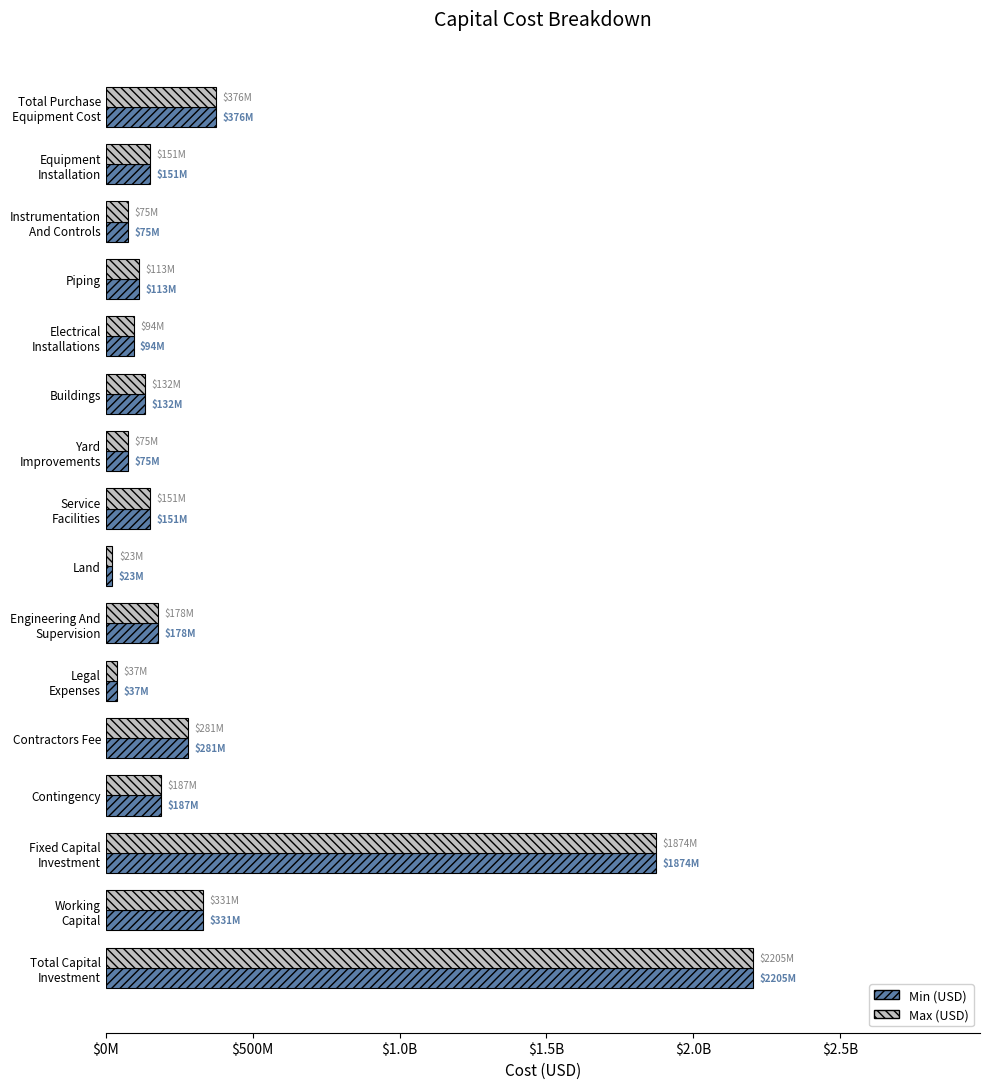

What are all the series names shown in the legend?

Min (USD), Max (USD)